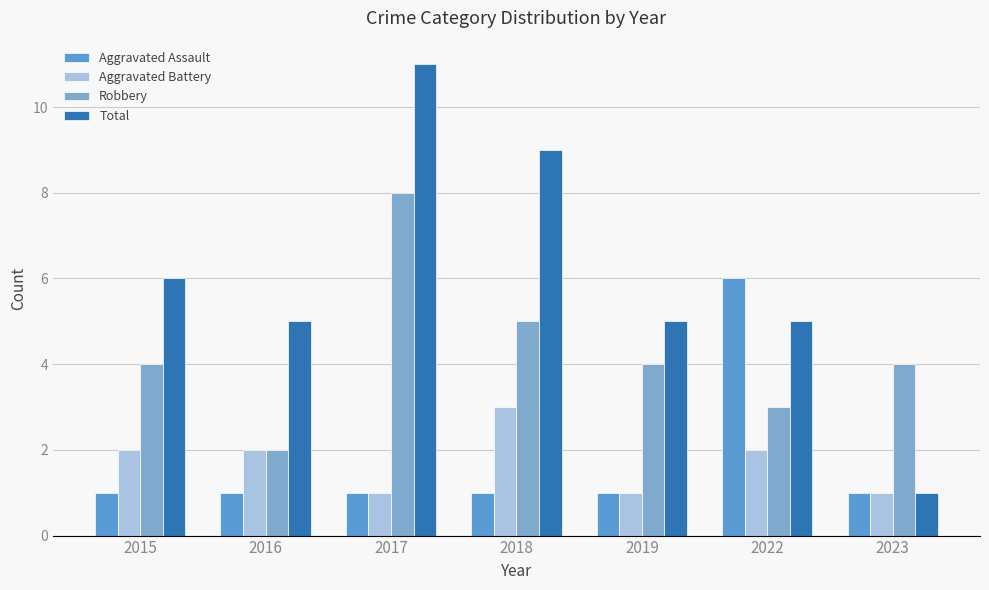

Reading right to left, transcribe all the data shown in this chart.

Aggravated Assault: 1	6	1	1	1	1	1
Aggravated Battery: 1	2	1	3	1	2	2
Robbery: 4	3	4	5	8	2	4
Total: 1	5	5	9	11	5	6